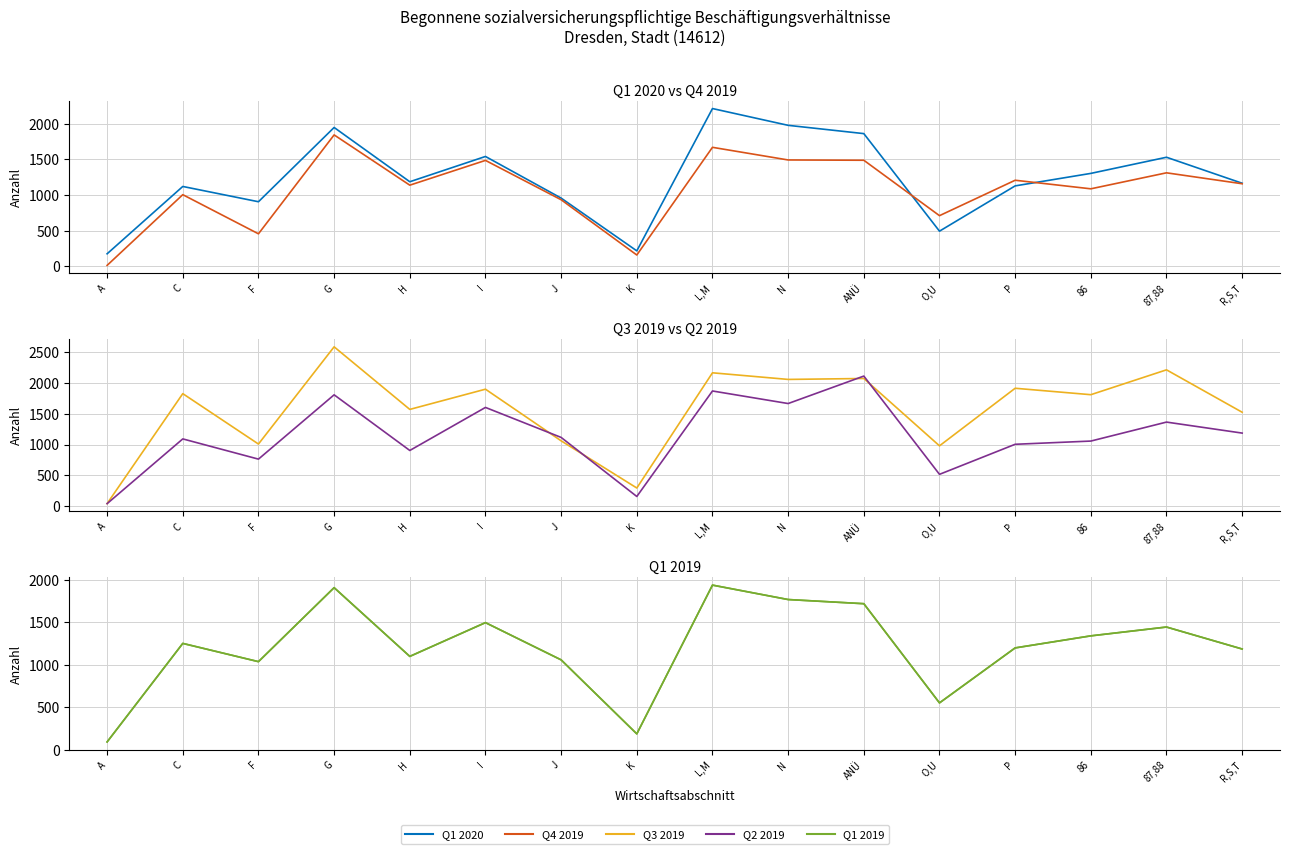

Reading left to right, list all the values displayed in this chart.

Q1 2020: 177	1120	906	1946	1186	1540	957	218	2211	1976	1860	494	1128	1303	1529	1165
Q4 2019: 15	1005	457	1842	1138	1485	934	160	1668	1491	1487	711	1207	1087	1311	1158
Q3 2019: 45	1823	1008	2580	1568	1895	1060	297	2160	2053	2068	979	1910	1806	2208	1522
Q2 2019: 44	1091	764	1804	904	1600	1115	160	1866	1663	2107	518	1004	1056	1363	1185
Q1 2019: 90	1251	1036	1908	1098	1496	1057	185	1938	1768	1719	550	1198	1340	1444	1185